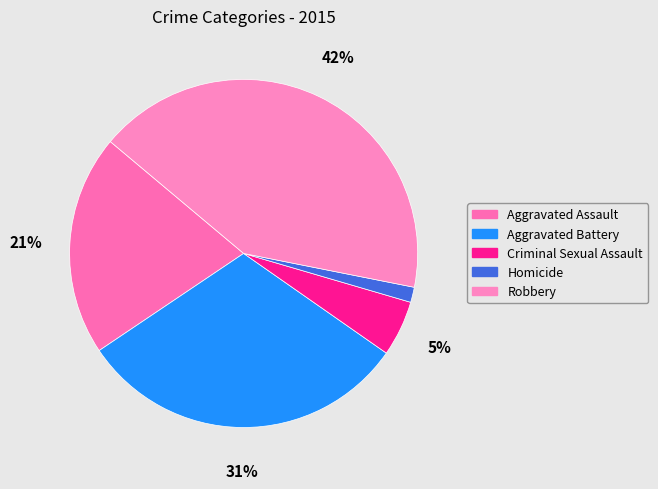

Does Aggravated Assault account for over 50% of the chart?

No